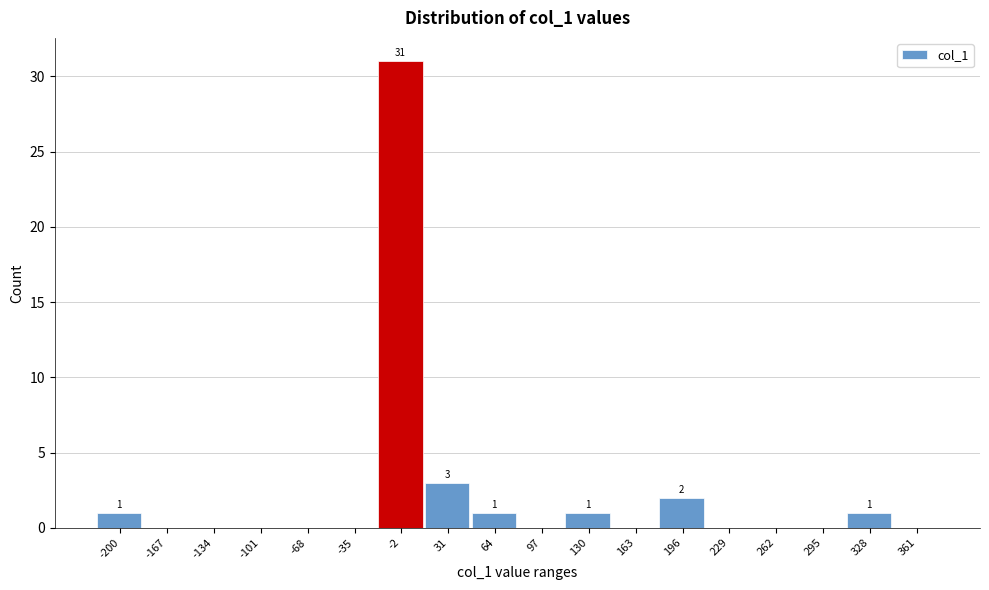

Between 64 and 196, which is larger?

196